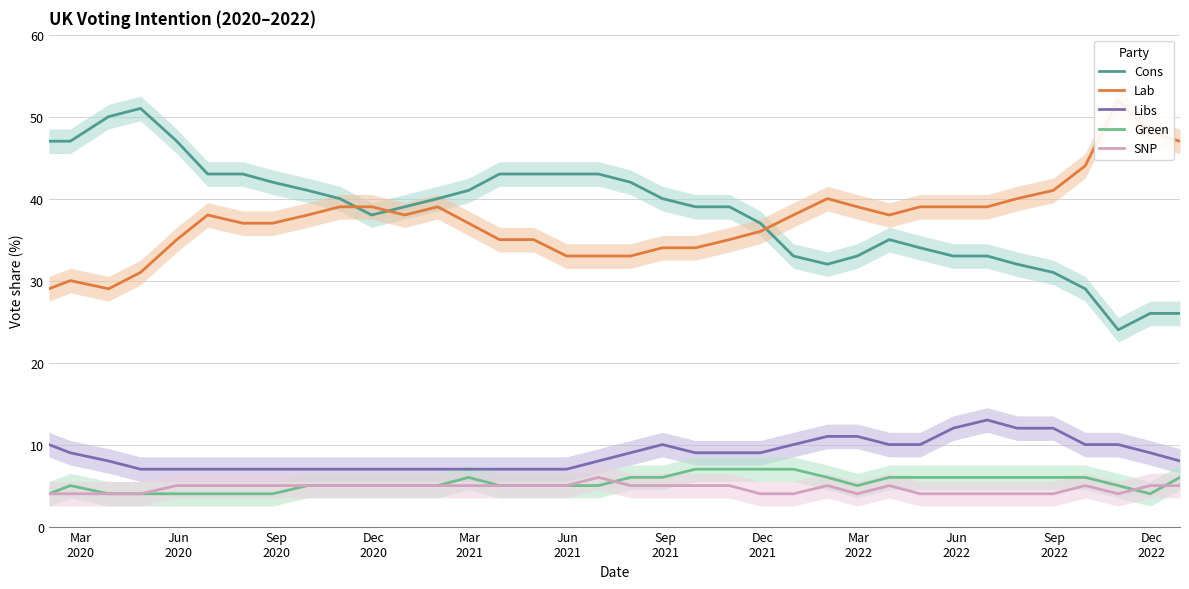

True or false: Cons and SNP cross at least once.

False